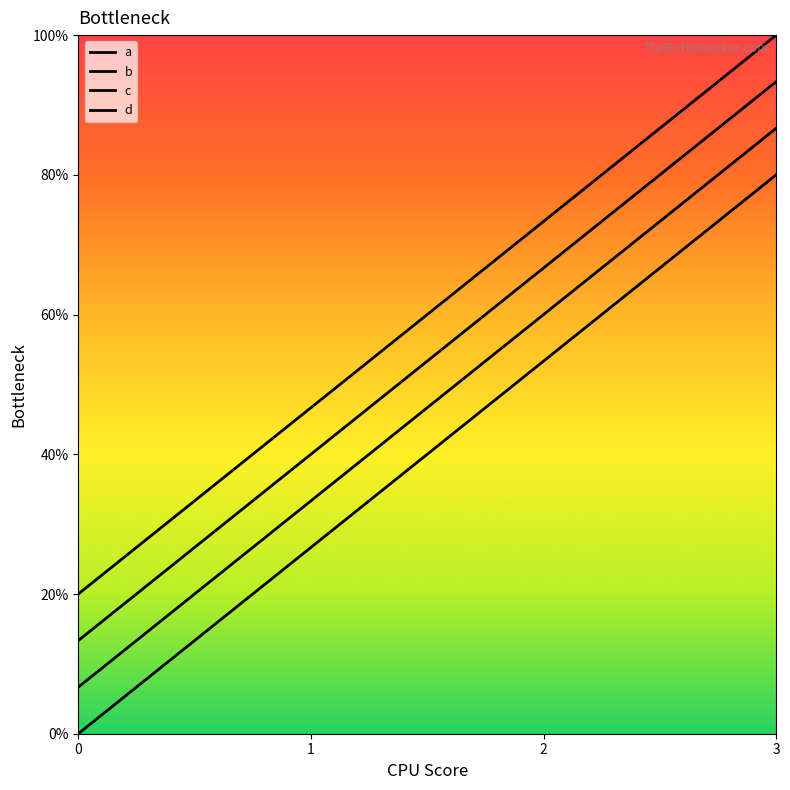

Is this an area chart (filled region under the line)?

No